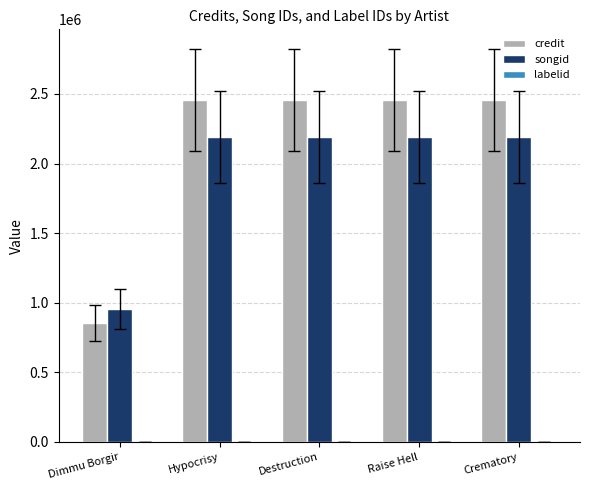

Which series has the largest total across all categories?

credit